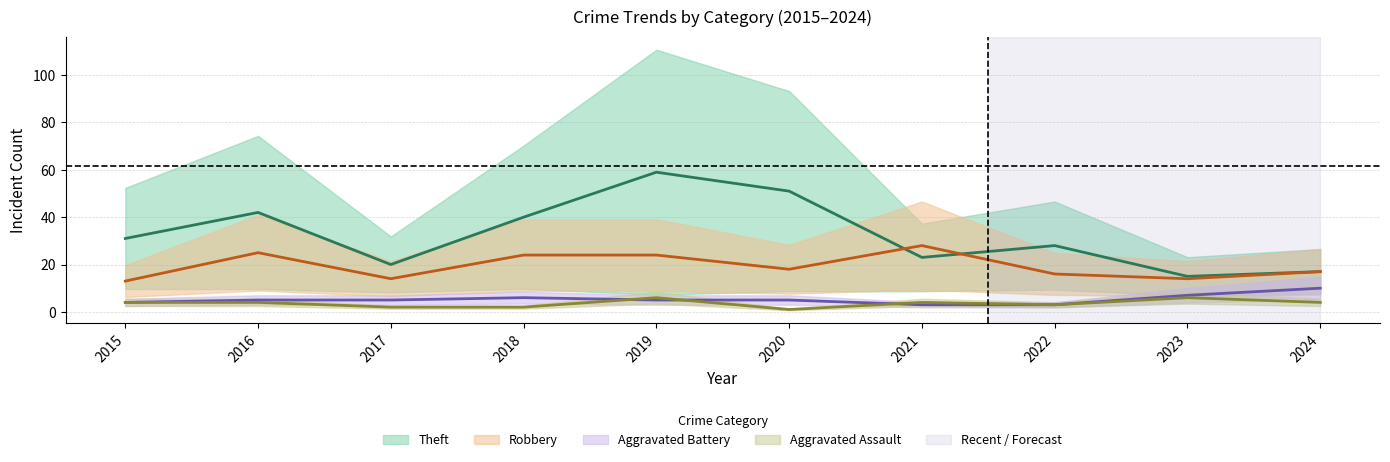

Reading left to right, transcribe all the data shown in this chart.

Aggravated Assault: 2015=4	2016=4	2017=2	2018=2	2019=6	2020=1	2021=4	2022=3	2023=6	2024=4
Aggravated Battery: 2015=4	2016=5	2017=5	2018=6	2019=5	2020=5	2021=3	2022=3	2023=7	2024=10
Robbery: 2015=13	2016=25	2017=14	2018=24	2019=24	2020=18	2021=28	2022=16	2023=14	2024=17
Theft: 2015=31	2016=42	2017=20	2018=40	2019=59	2020=51	2021=23	2022=28	2023=15	2024=17